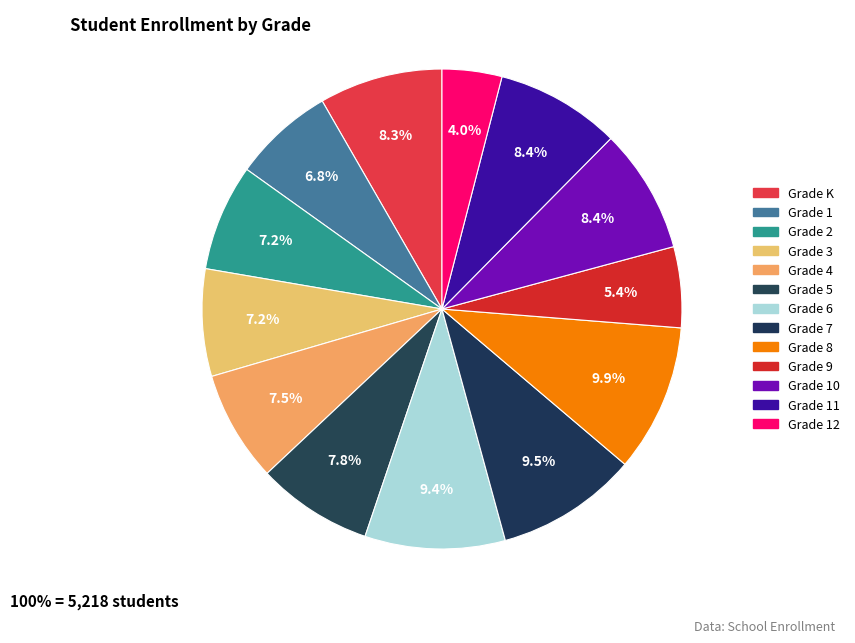

How many slices are in this pie chart?

13